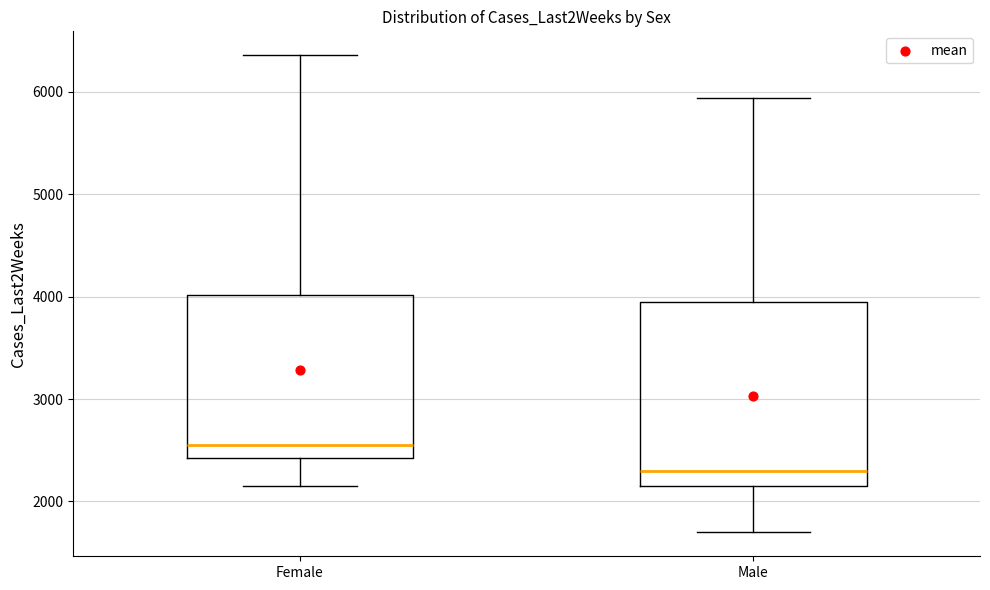

Which box is the tallest, from its lower edge to its upper edge?

Male